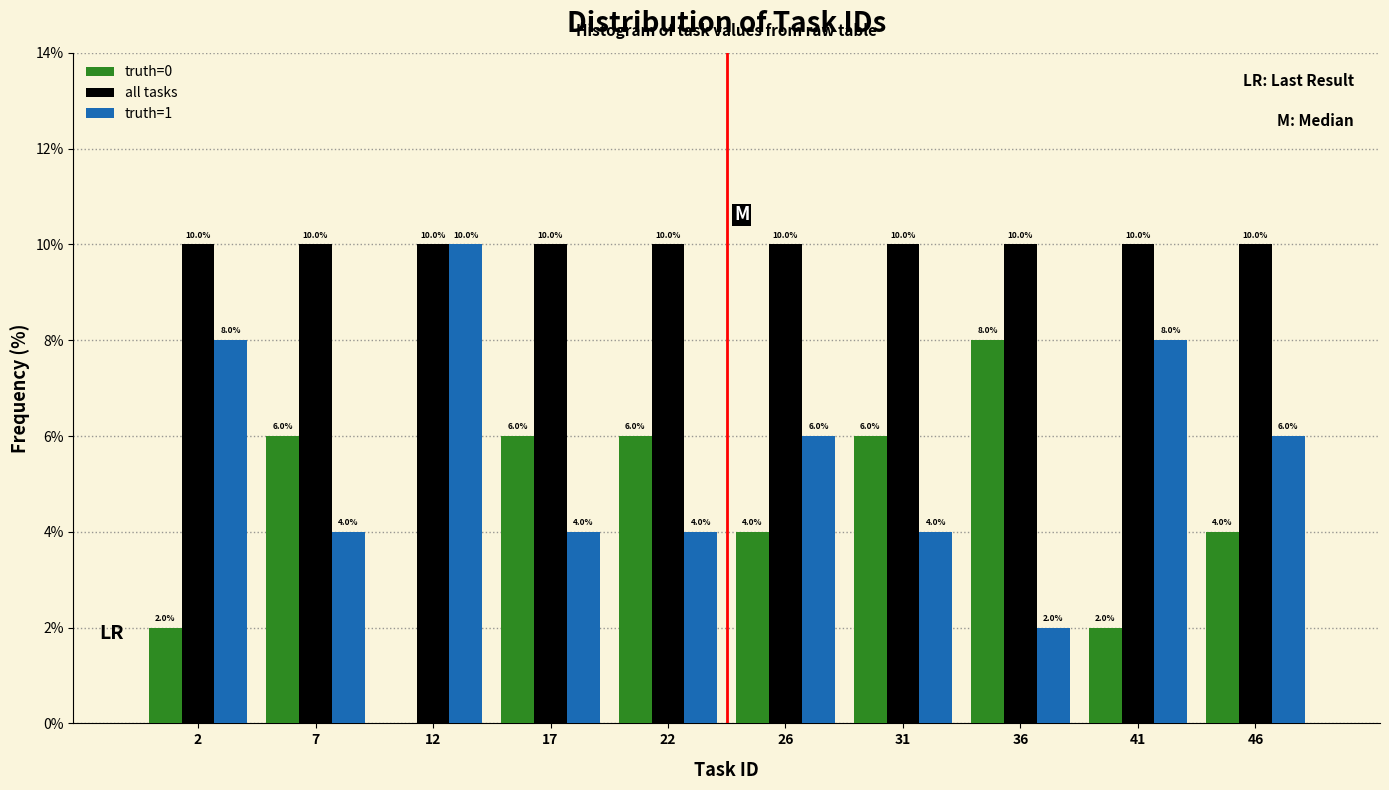

Reading left to right, list all the values displayed in this chart.

truth=0: 2=2	7=6	12=0	17=6	22=6	26=4	31=6	36=8	41=2	46=4
all tasks: 2=10	7=10	12=10	17=10	22=10	26=10	31=10	36=10	41=10	46=10
truth=1: 2=8	7=4	12=10	17=4	22=4	26=6	31=4	36=2	41=8	46=6